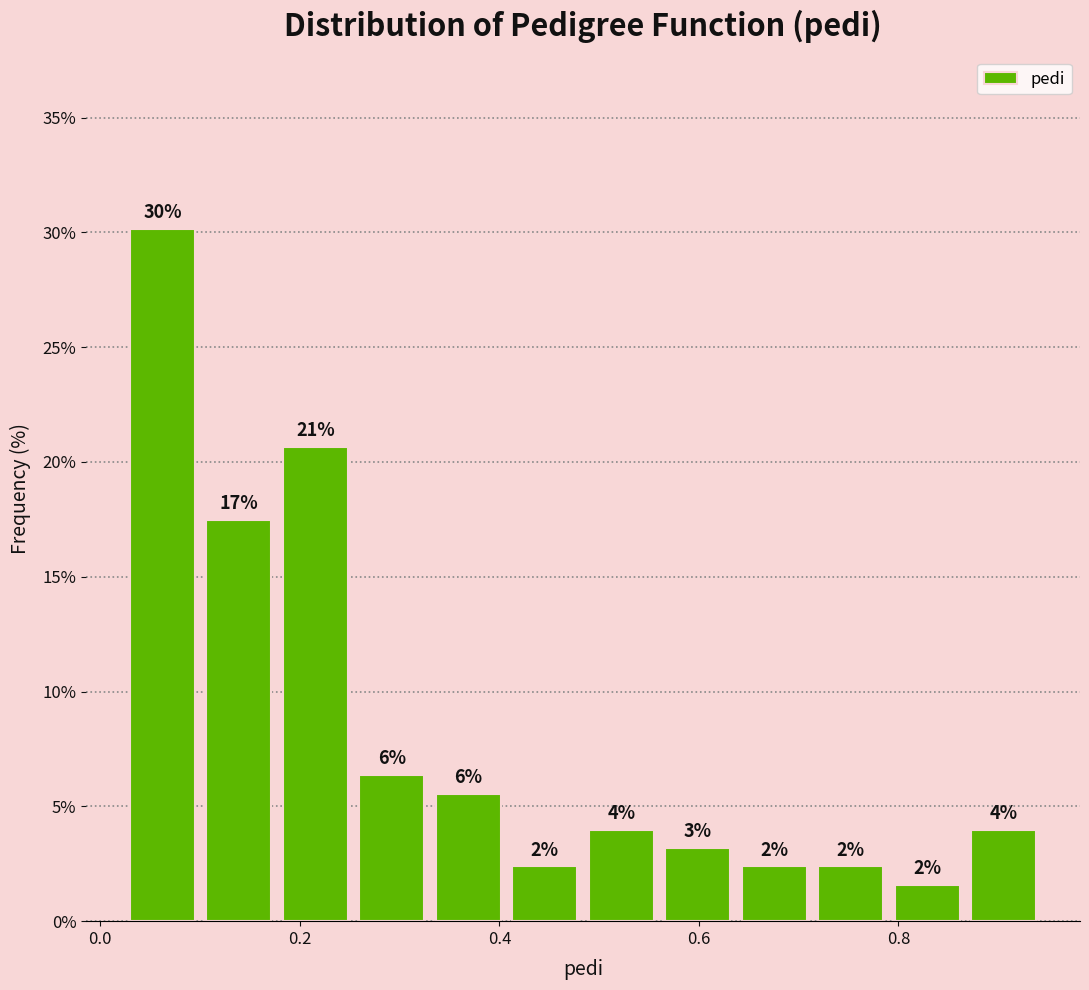

Read against the x-axis, roughly where is the centre of the tallest bar?

0.06